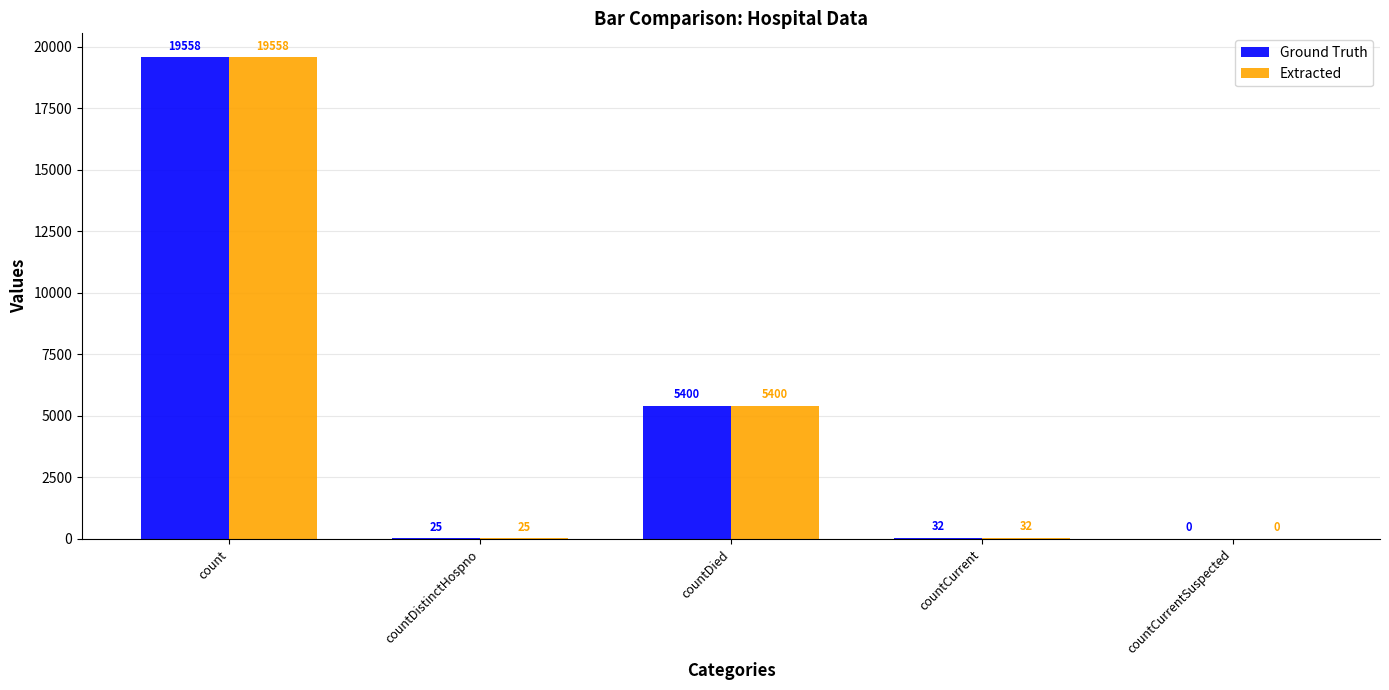

Which category has the highest value in the Extracted series?

count